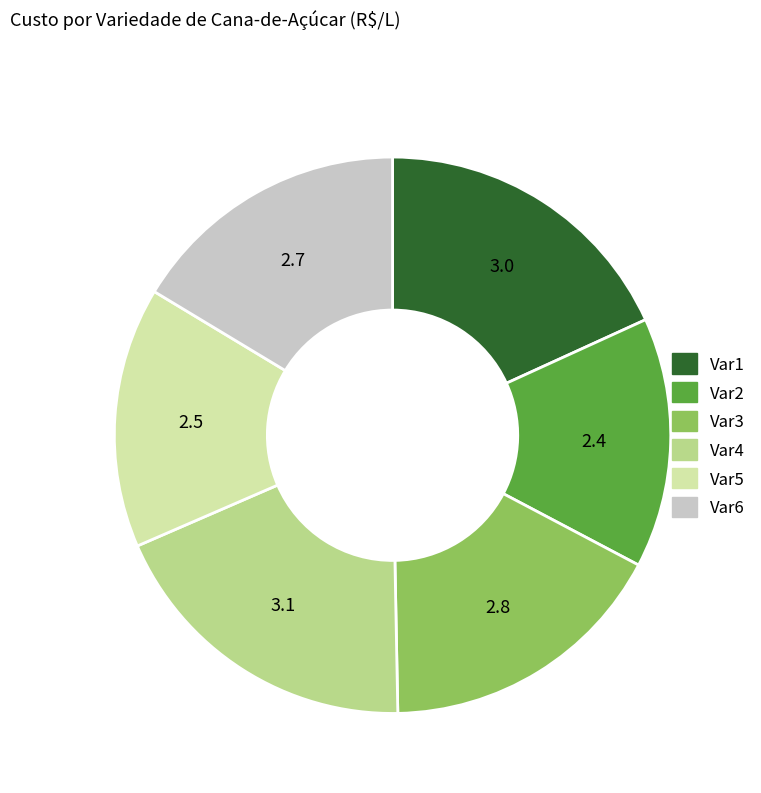

Is there a majority slice in this chart?

No